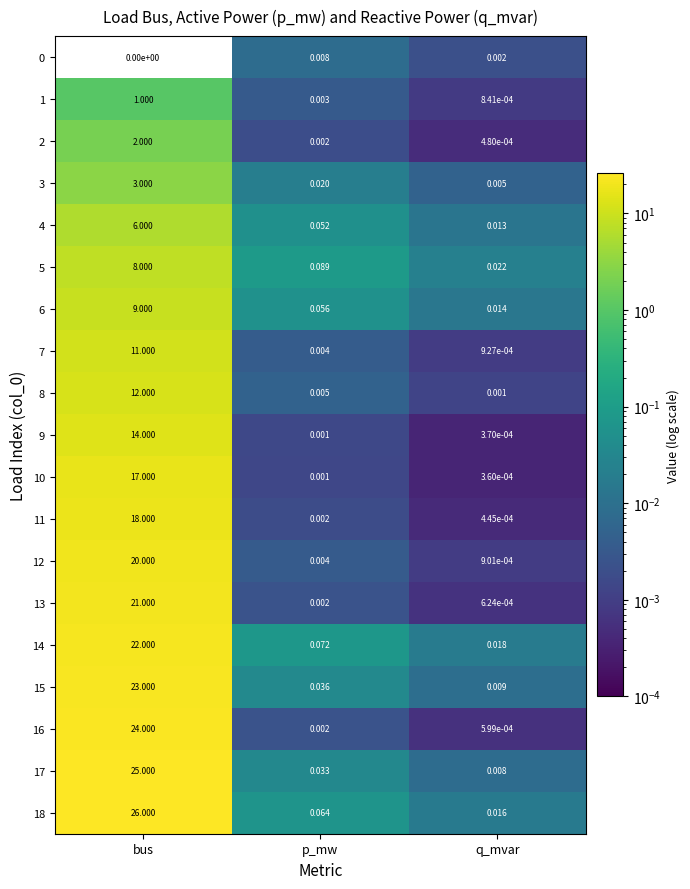

At which category is the sum across all series the highest?

bus